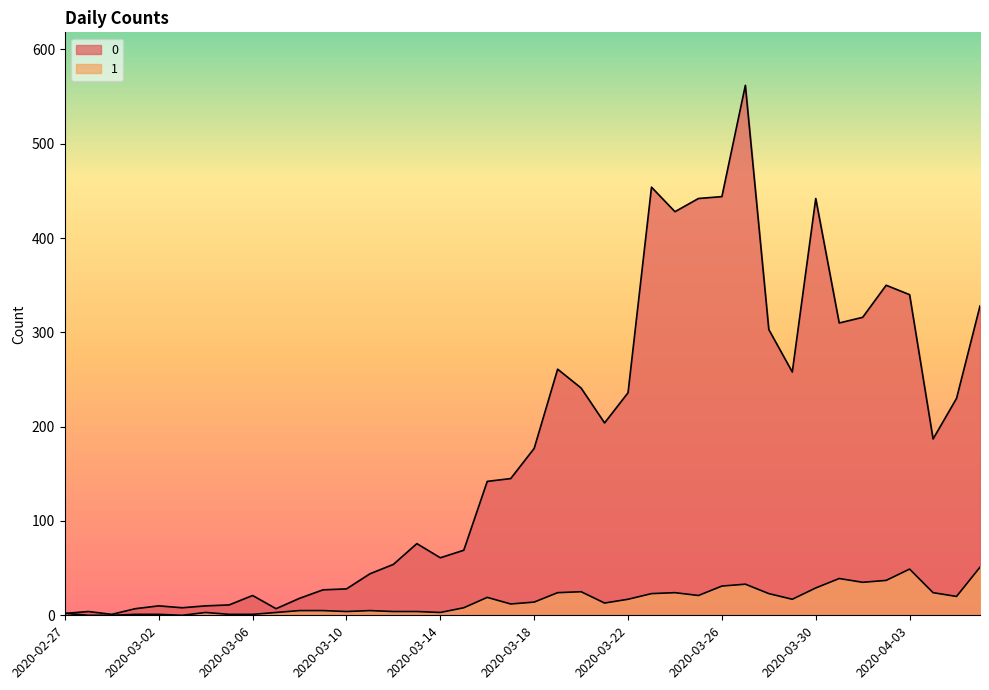

What is the average value of the 0 series?

181